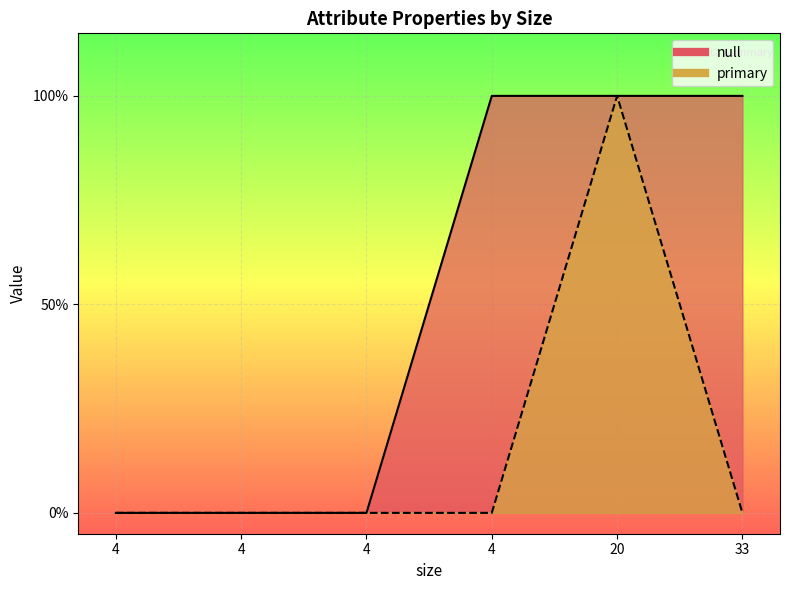

What is the label of the 2nd point from the left?

4